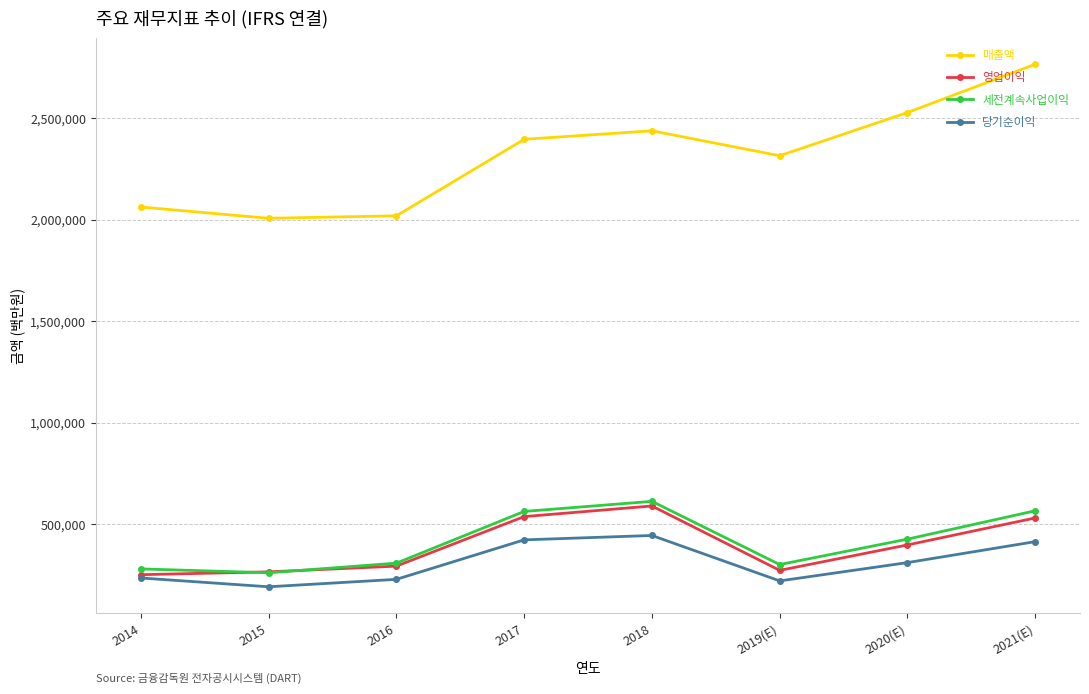

What is the sum of the 당기순이익 values at 2015 and 2021(E)?

603681